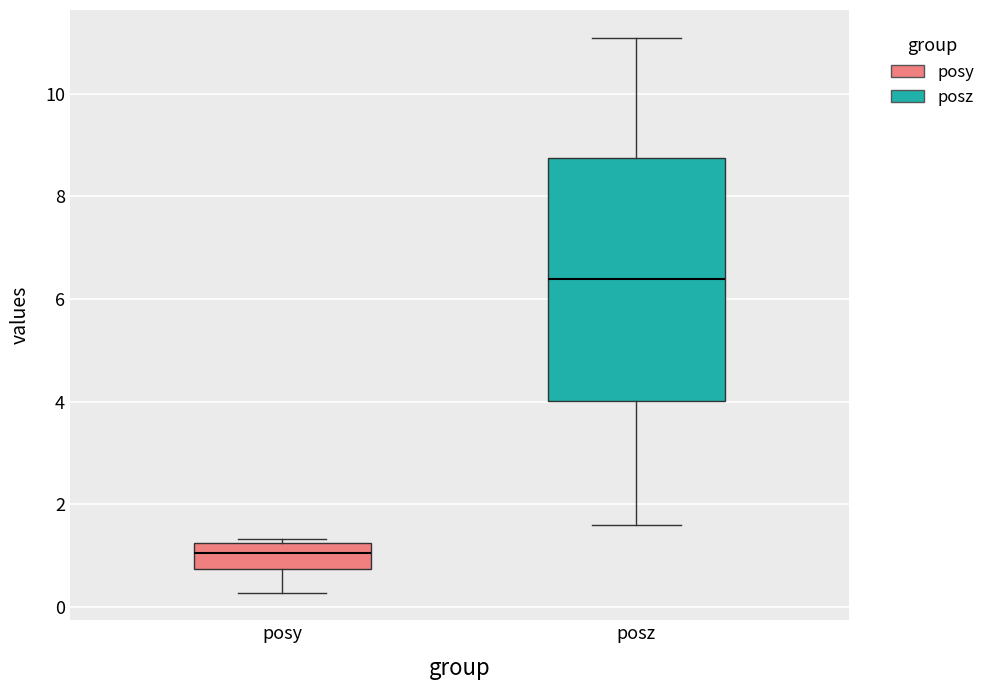

Which box is the tallest, from its lower edge to its upper edge?

posz